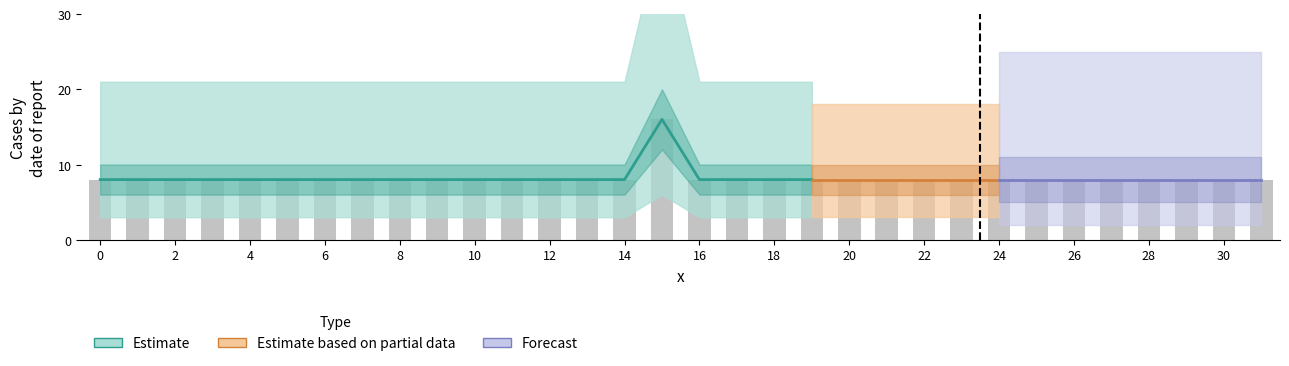

Approximately how many times larger is the value at 15 compared to 1?

2.0